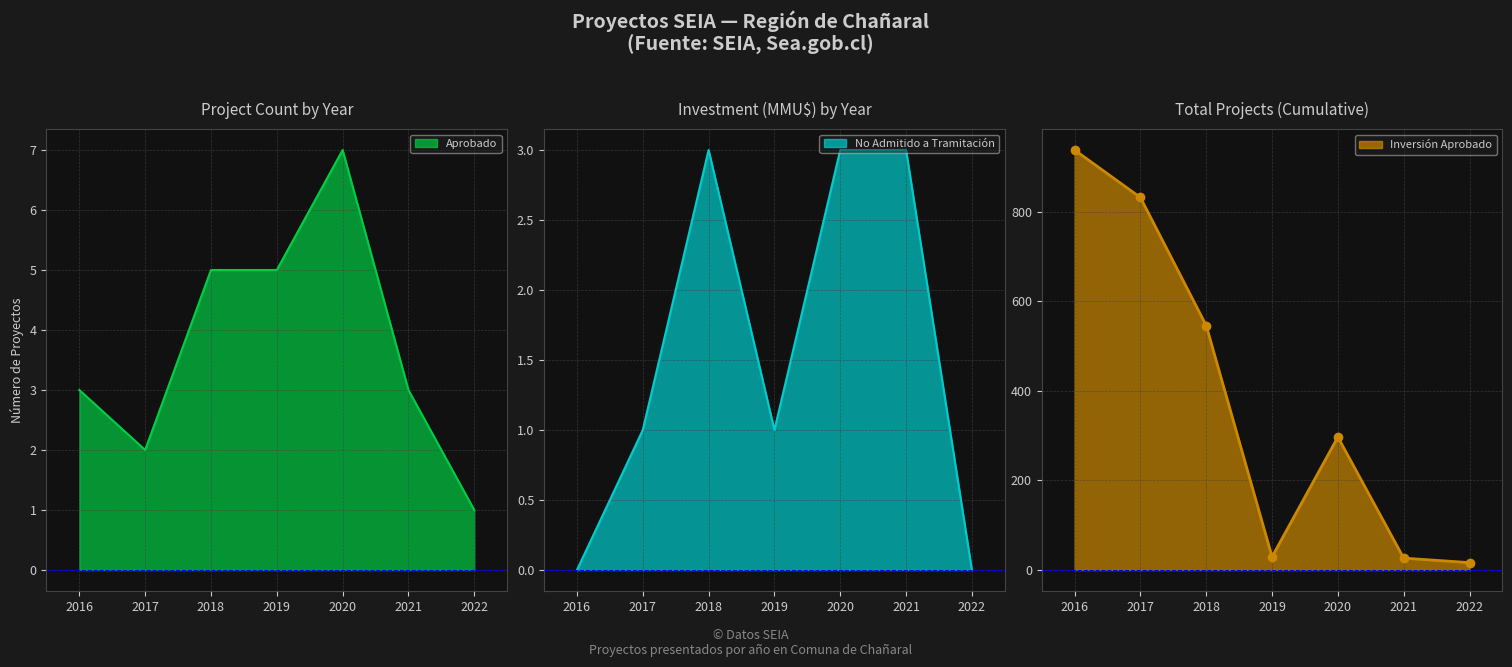

Does the chart have visible grid lines?

Yes